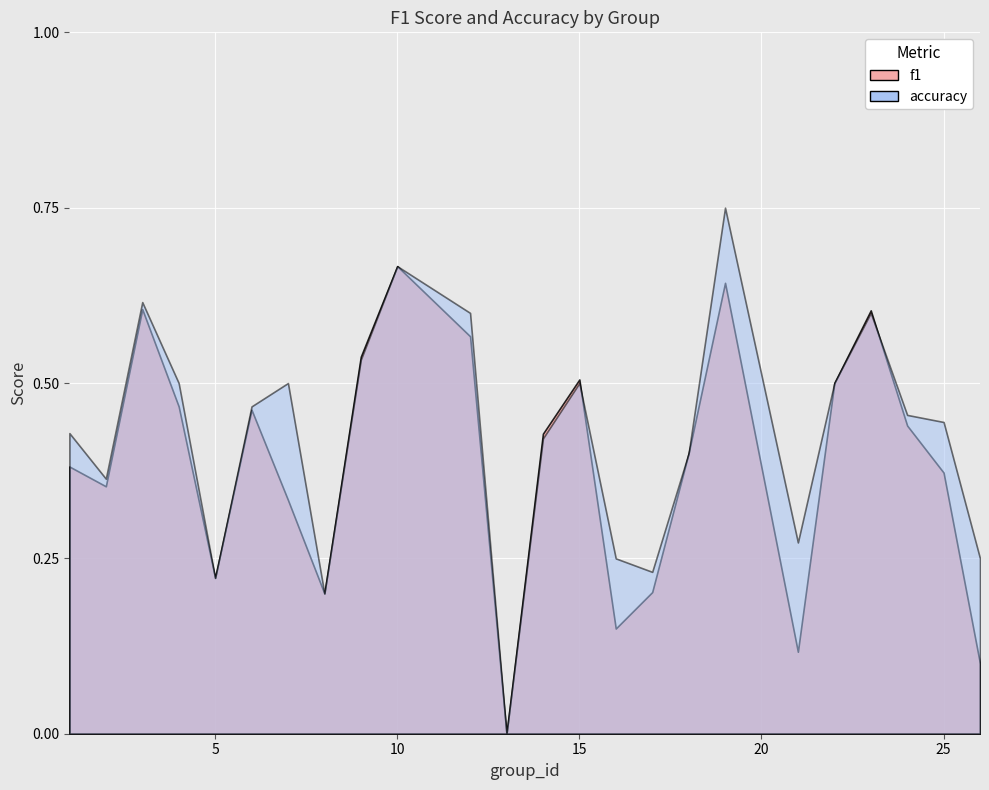

How many positive values does the f1 series have?

23